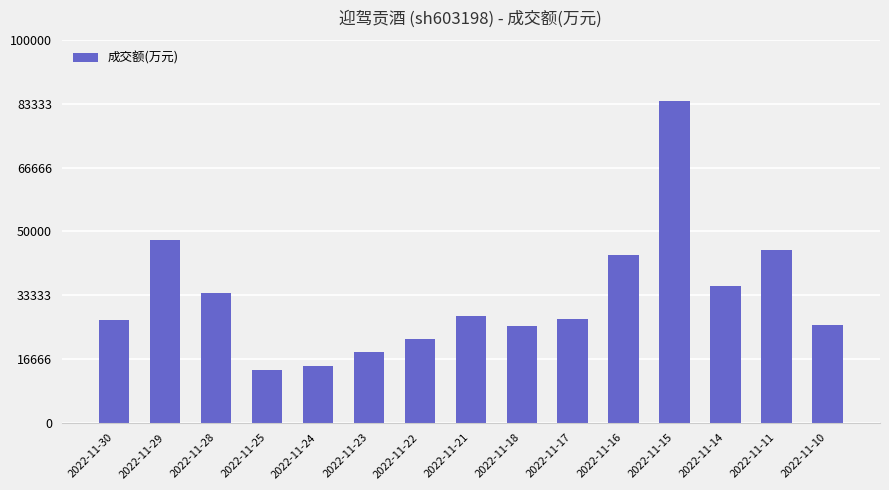

Are the bars horizontal?

No